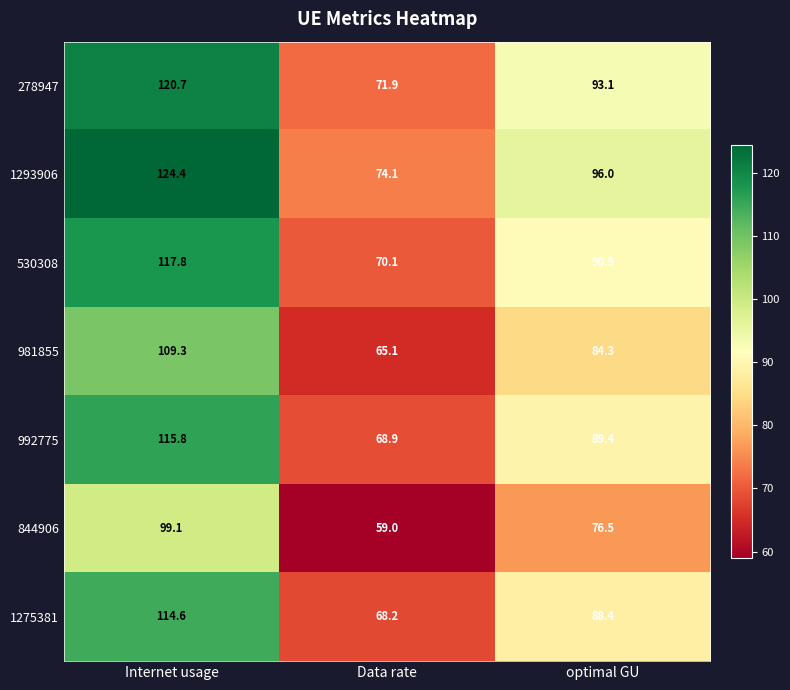

Reading left to right, extract all data points from this chart.

278947: 120.7	71.9	93.1
1293906: 124.4	74.1	96.0
530308: 117.8	70.1	90.9
981855: 109.3	65.1	84.3
992775: 115.8	68.9	89.4
844906: 99.1	59.0	76.5
1275381: 114.6	68.2	88.4